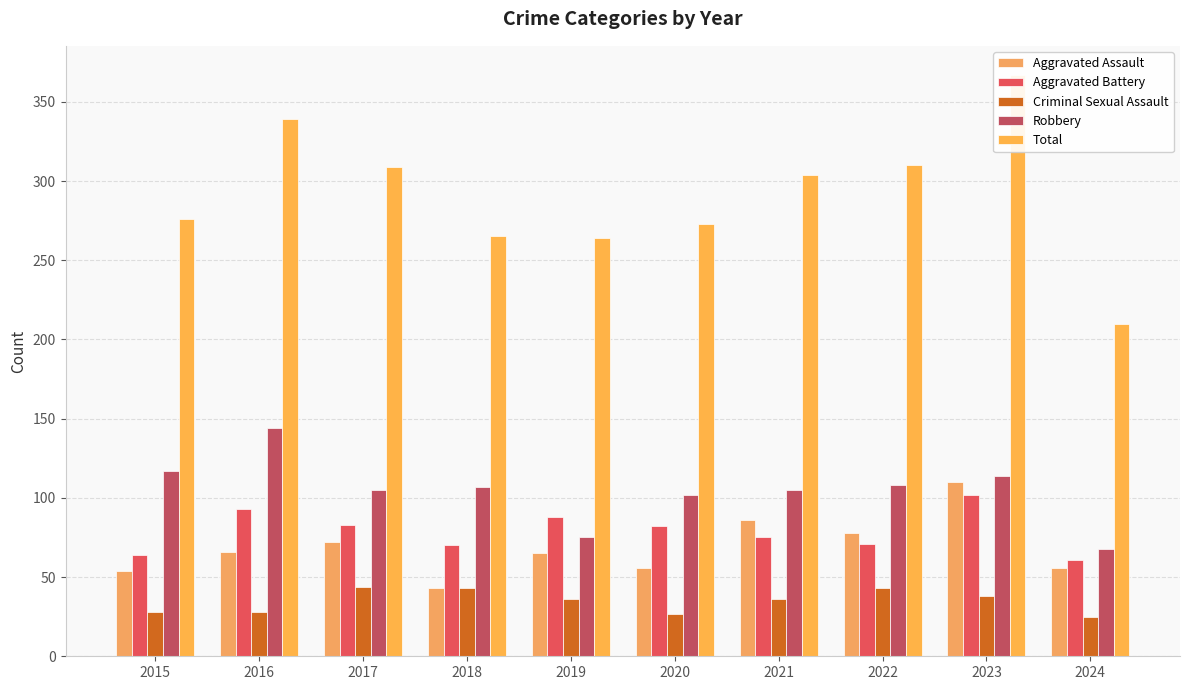

Is it true that Total equals 310 at 2022?

True